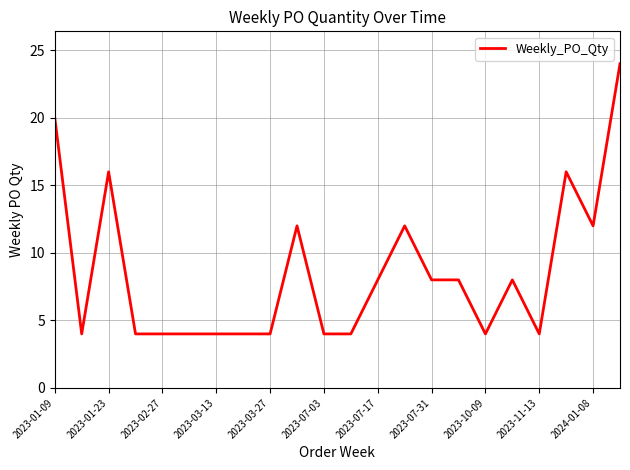

What is the maximum value shown in the chart?

24